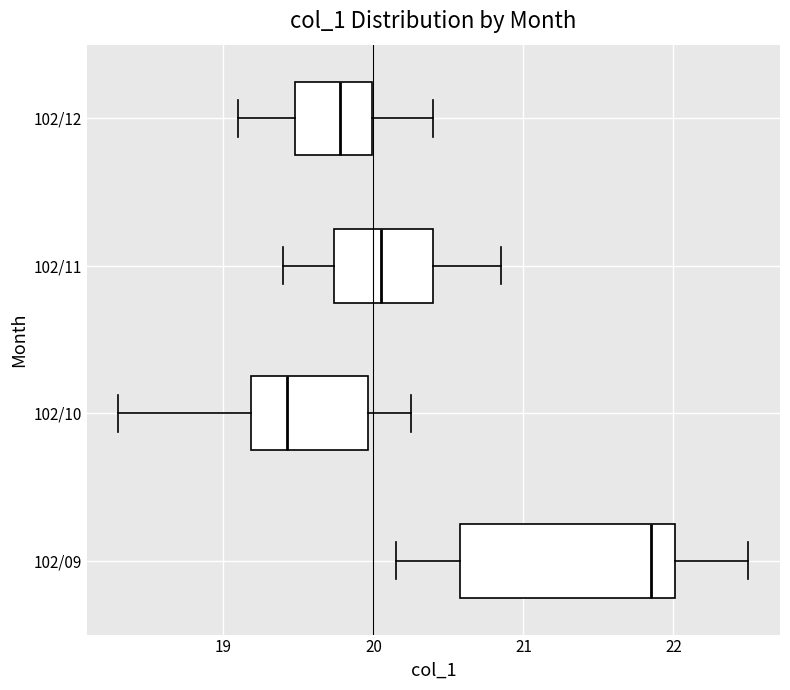

Comparing the boxes themselves (not the whiskers), which one is the widest?

102/09